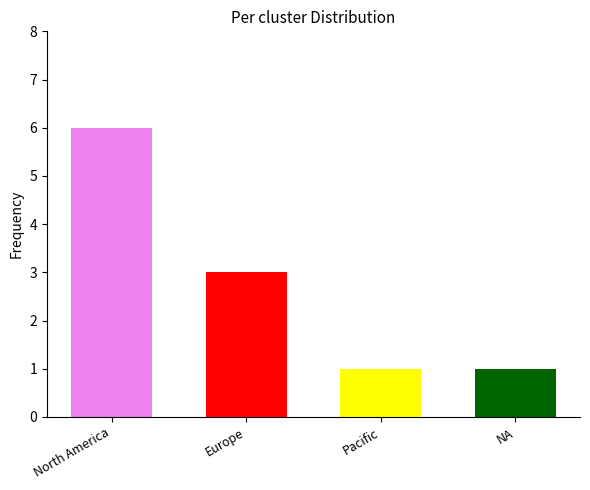

How many bars are there in total?

4